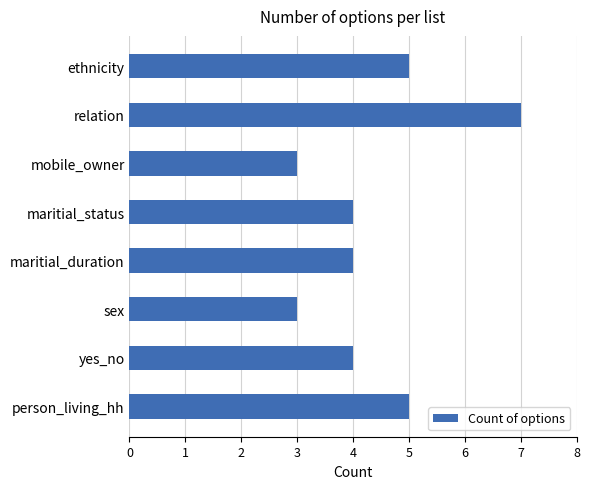

Reading top to bottom, transcribe all the data shown in this chart.

ethnicity=5	relation=7	mobile_owner=3	maritial_status=4	maritial_duration=4	sex=3	yes_no=4	person_living_hh=5